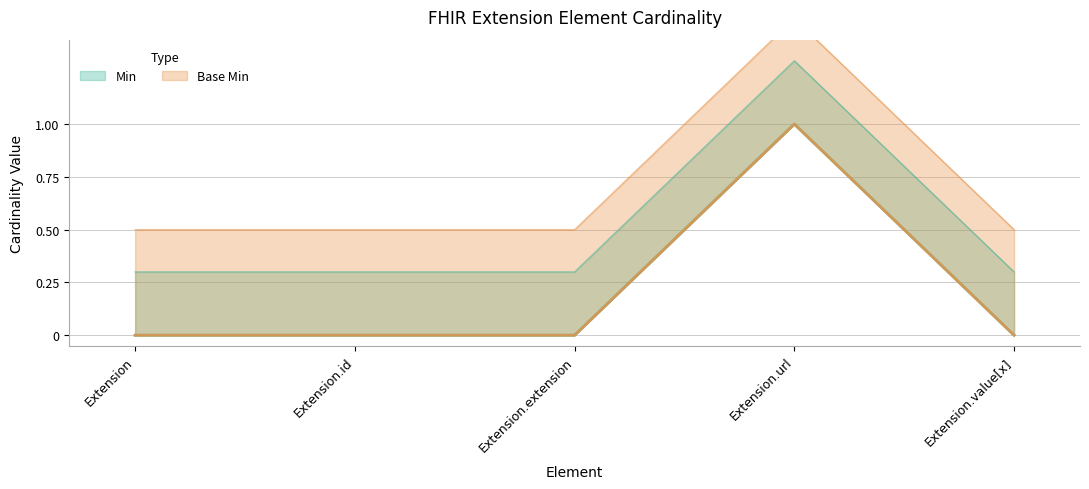

True or false: Min and Base Min cross at least once.

False